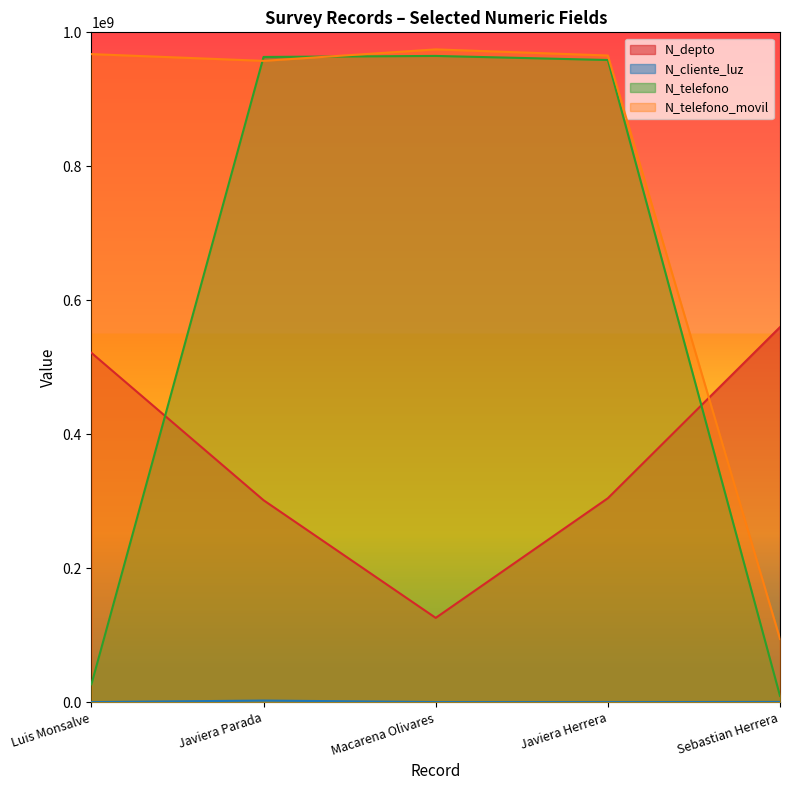

How many series are shown in this chart?

4